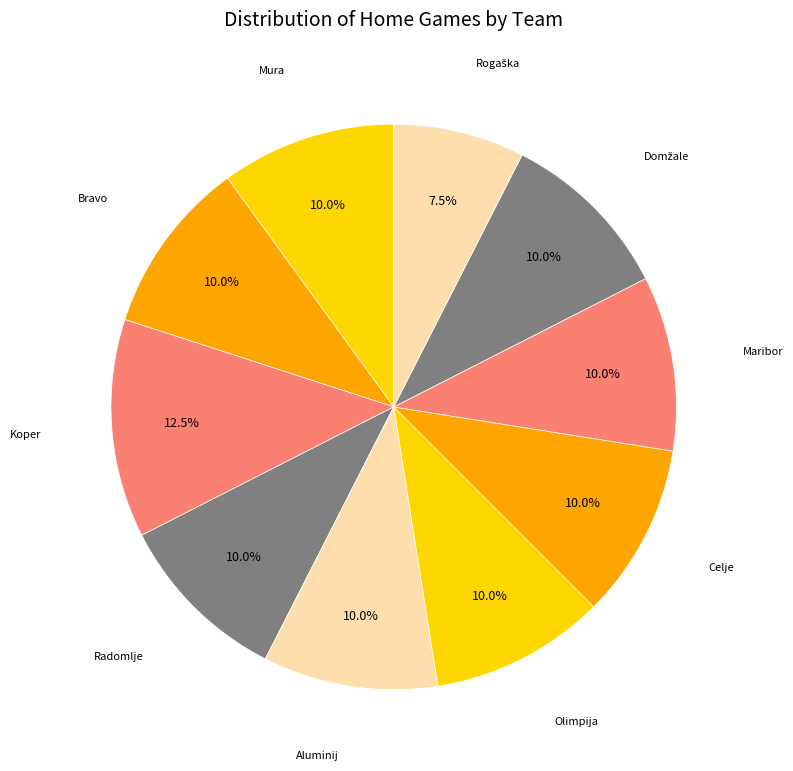

Is there any slice that represents more than half of the pie?

No